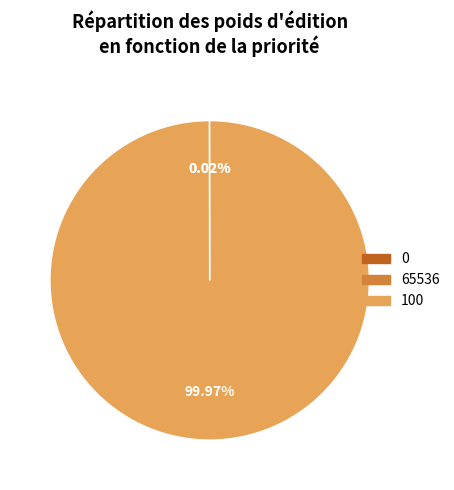

Is there any slice that represents more than half of the pie?

Yes